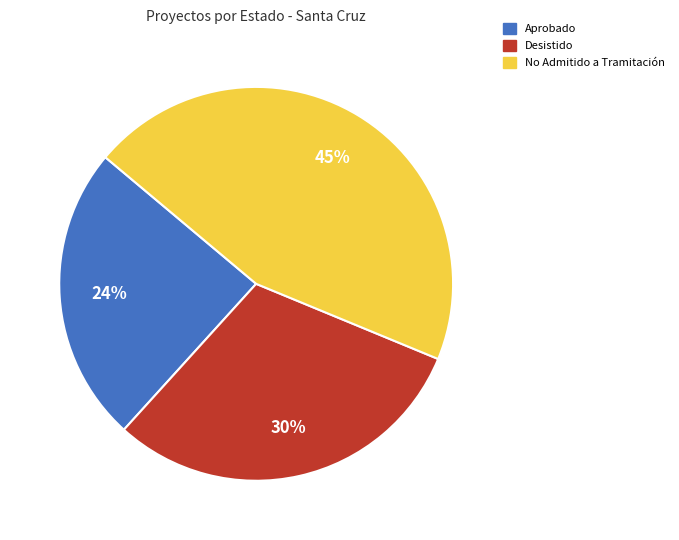

Which category has the biggest portion of the pie?

No Admitido a Tramitación